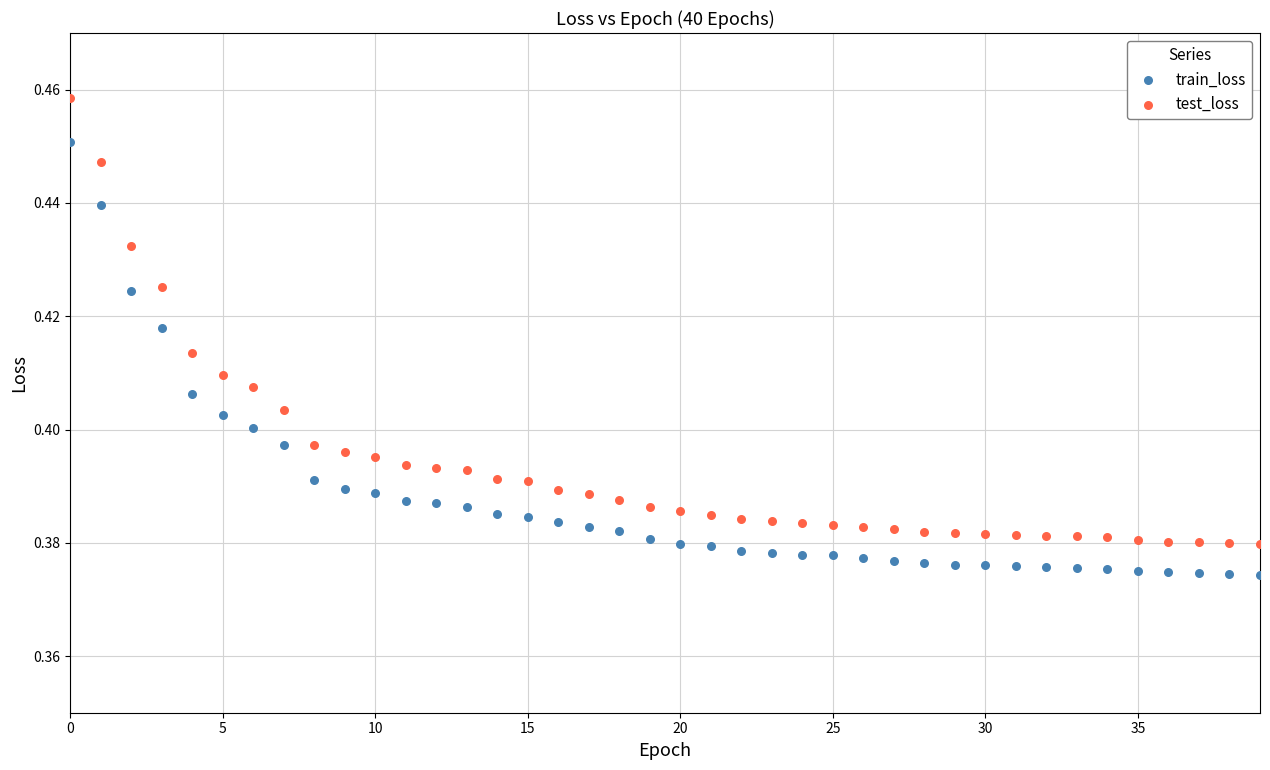

Which series contains the highest Y value?

test_loss